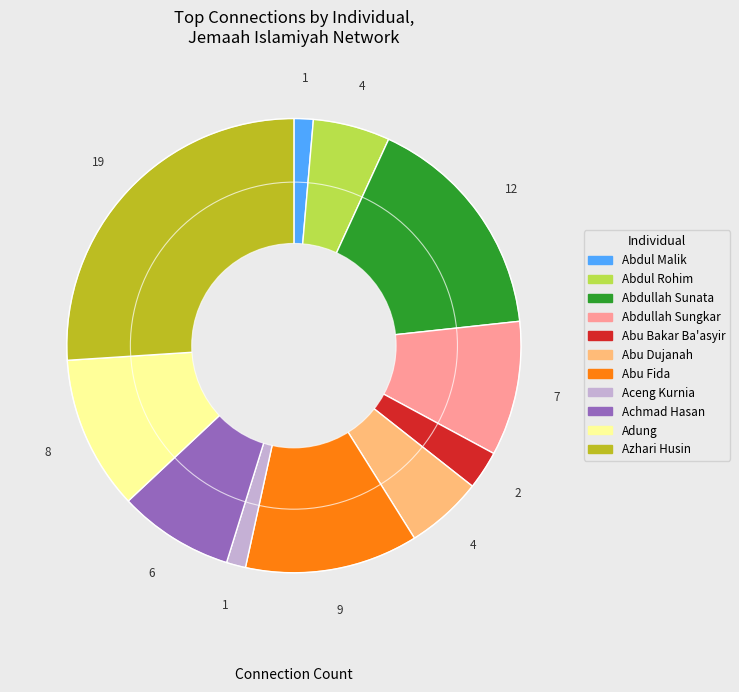

Does any single category account for the majority?

No